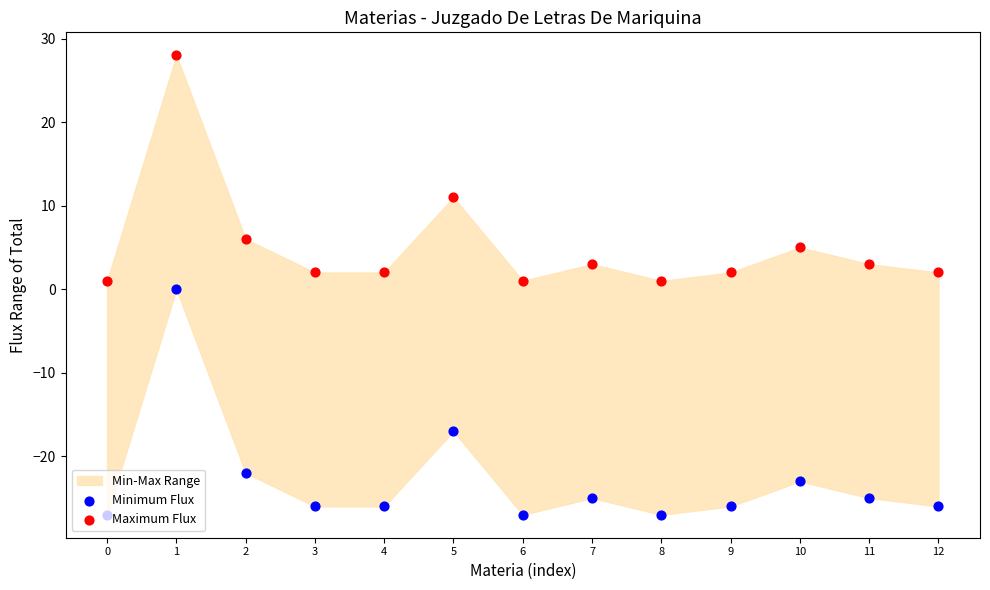

Which series contains the highest Y value?

Maximum Flux